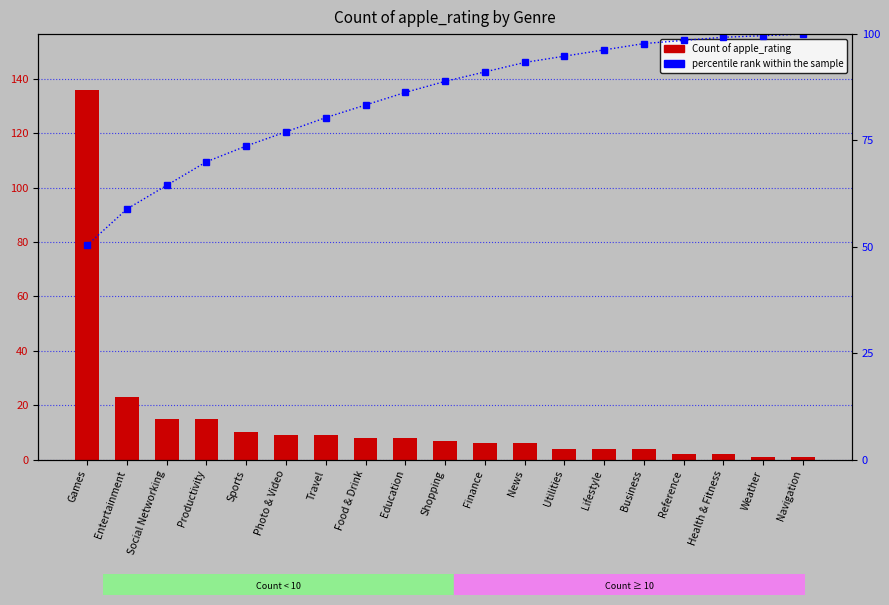

What value does the Count of apple_rating series have at Social Networking?

15.0